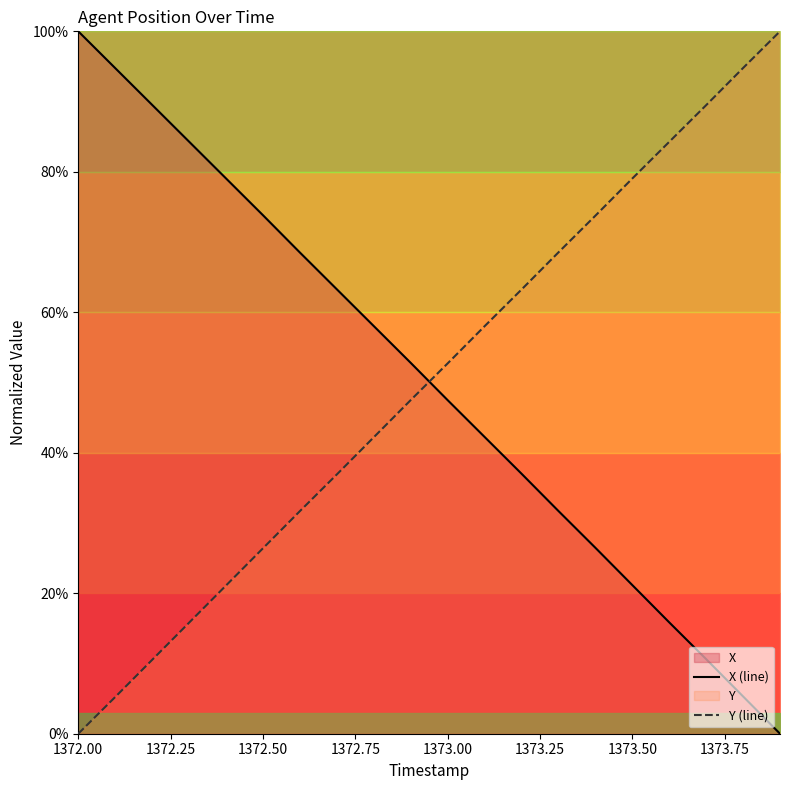

What is the maximum value for Y (line)?

100.0